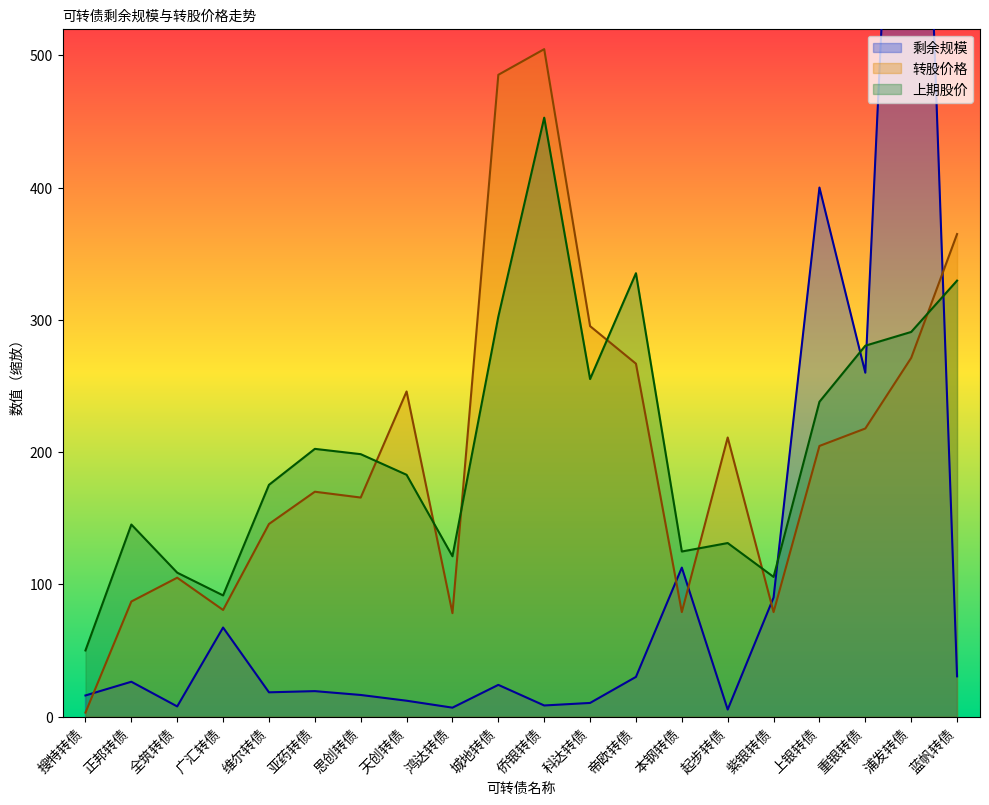

Reading left to right, list all the values displayed in this chart.

剩余规模: 搜特转债=16.0	正邦转债=26.3	全筑转债=7.7	广汇转债=67.3	维尔转债=18.3	亚药转债=19.2	思创转债=16.3	天创转债=12.0	鸿达转债=6.7	城地转债=24.0	侨银转债=8.4	科达转债=10.3	帝欧转债=30.0	本钢转债=112.6	起步转债=5.3	紫银转债=90.0	上银转债=400.0	重银转债=260.0	浦发转债=1000.0	蓝帆转债=30.4
转股价格: 搜特转债=3.0	正邦转债=87.0	全筑转债=105.0	广汇转债=80.6	维尔转债=145.6	亚药转债=170.0	思创转债=165.6	天创转债=245.8	鸿达转债=78.2	城地转债=485.2	侨银转债=504.6	科达转债=295.2	帝欧转债=266.8	本钢转债=79.0	起步转债=211.0	紫银转债=79.0	上银转债=204.6	重银转债=217.8	浦发转债=271.2	蓝帆转债=364.8
上期股价: 搜特转债=50.0	正邦转债=145.2	全筑转债=108.8	广汇转债=91.6	维尔转债=175.2	亚药转债=202.4	思创转债=198.4	天创转债=182.8	鸿达转债=121.2	城地转债=302.4	侨银转债=452.8	科达转债=255.2	帝欧转债=335.2	本钢转债=124.8	起步转债=131.2	紫银转债=105.6	上银转债=238.0	重银转债=280.4	浦发转债=290.8	蓝帆转债=329.6